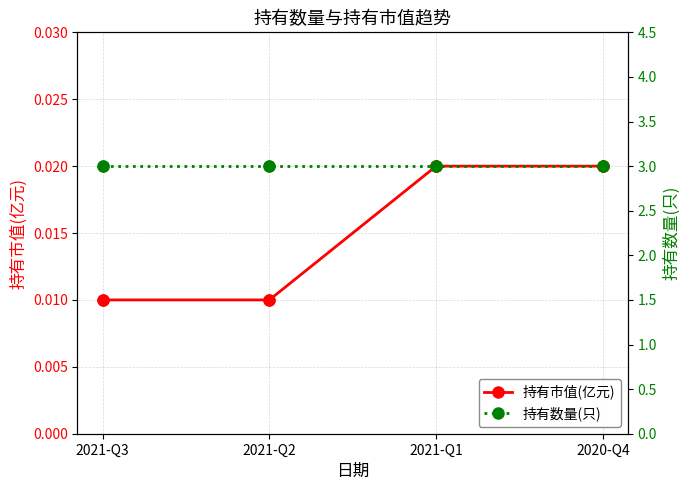

Which series contains the lowest Y value?

持有市值(亿元)